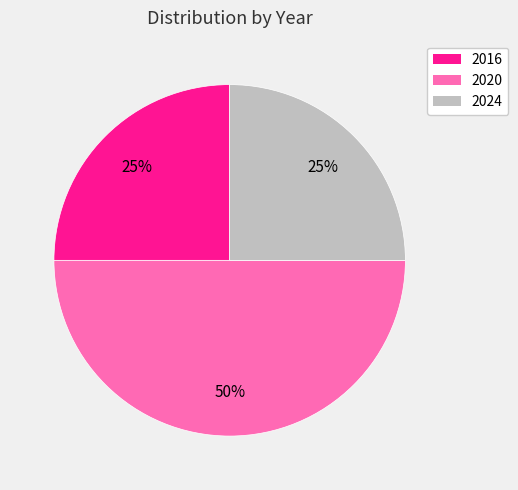

How many segments does this pie chart have?

3